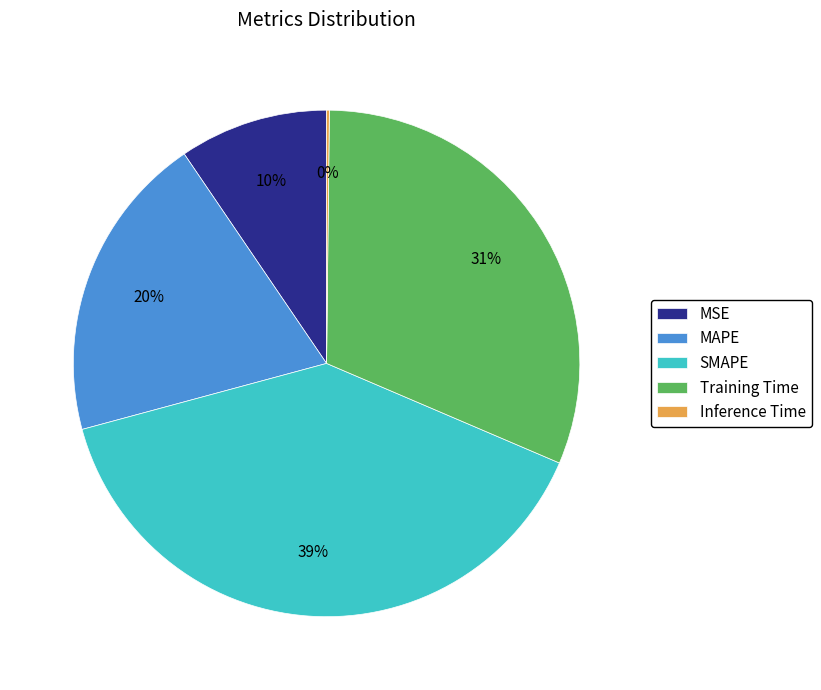

Which slice is the largest?

SMAPE